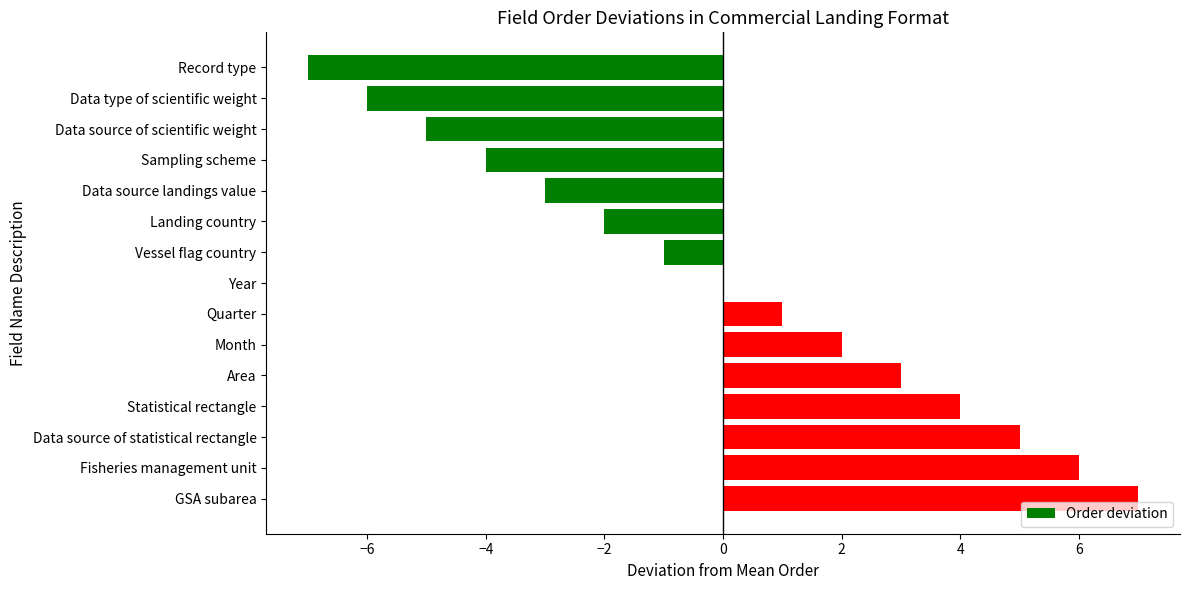

Which label corresponds to the largest value in the chart?

GSA subarea